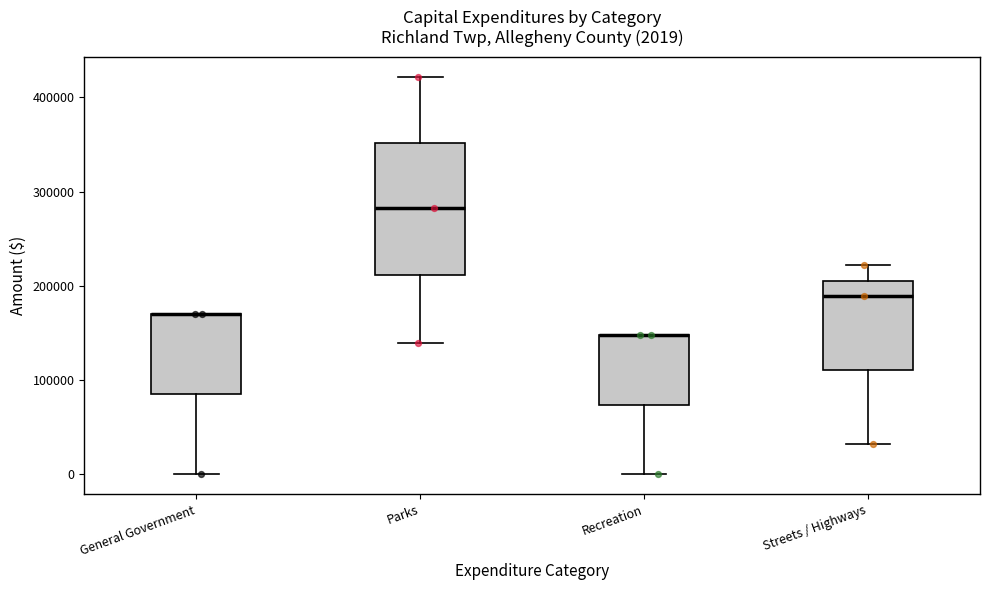

Which box is the tallest, from its lower edge to its upper edge?

Parks